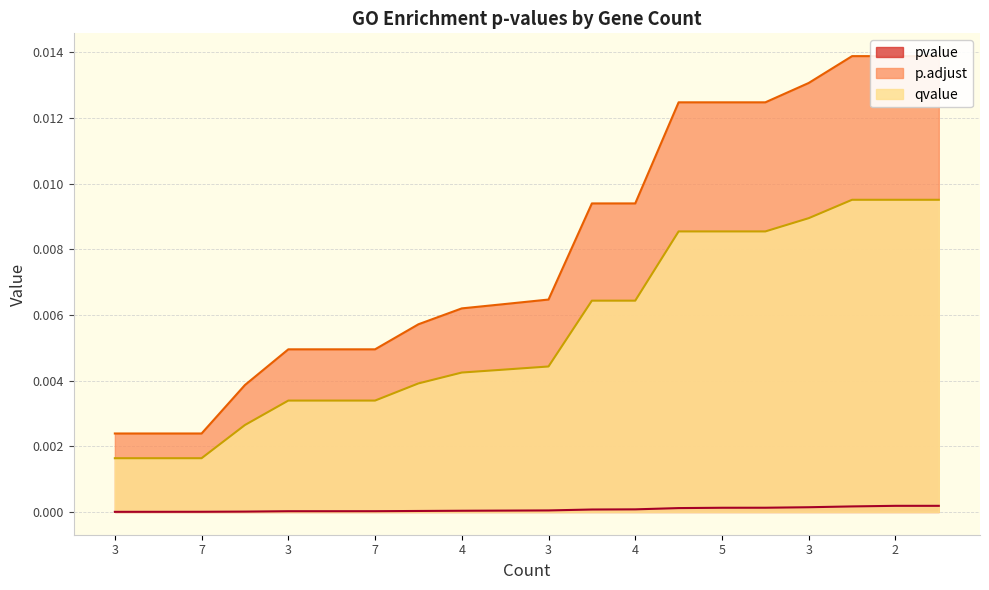

How many lines are shown in the chart?

3